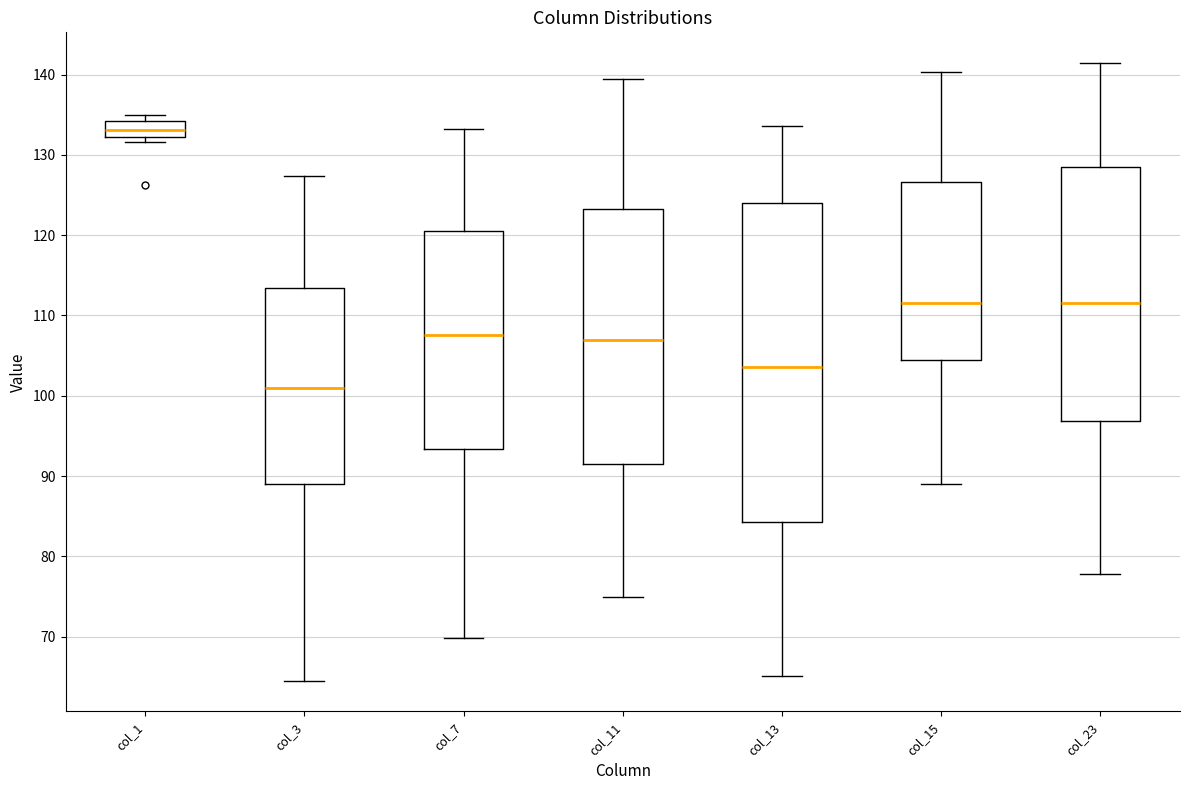

Which box has the highest median line?

col_1